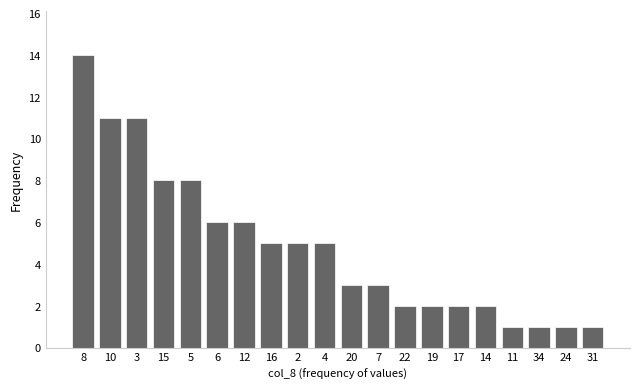

What is the maximum value shown in the chart?

14